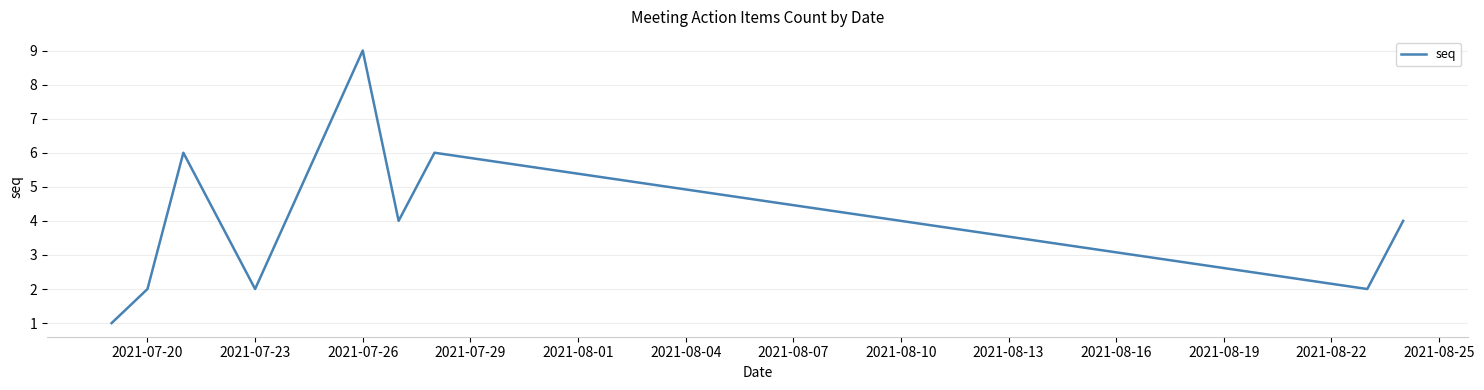

Reading left to right, transcribe all the data shown in this chart.

1	2	6	4	2	9	4	6	2	4